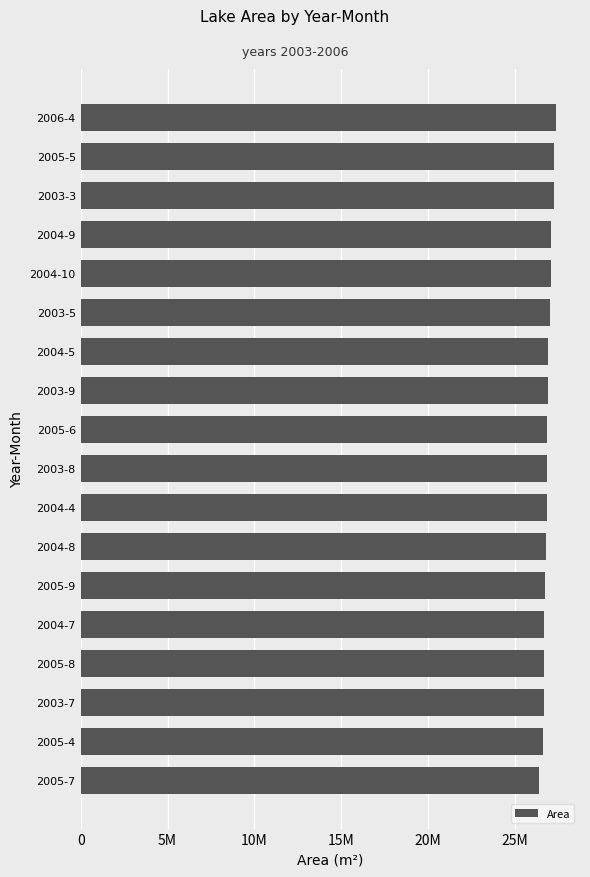

Does the chart contain any negative values?

No